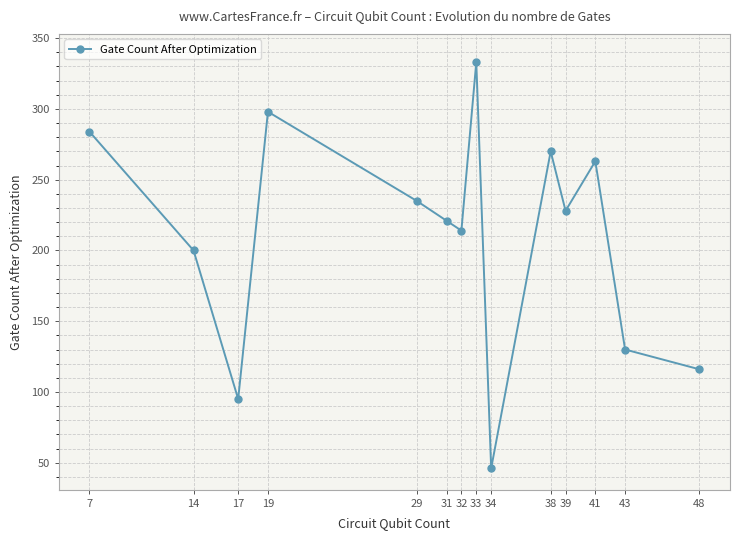

Where does the data first go above 228?

7